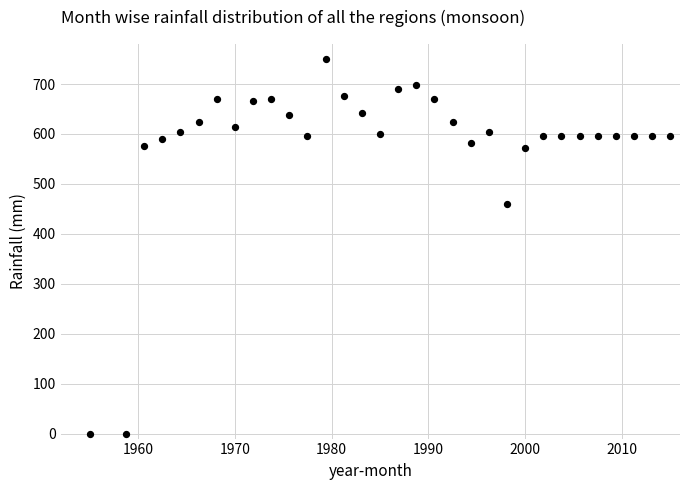

What Y value in the scatter plot is closest to 375?

459.4